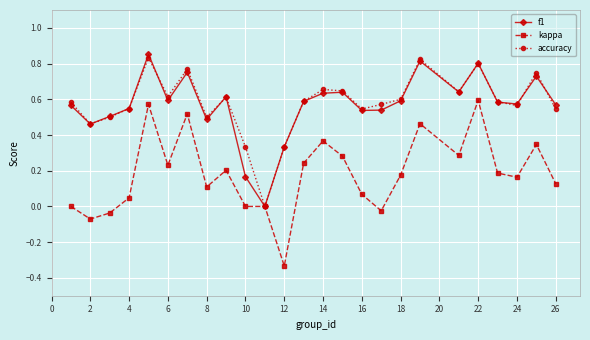

Which series has the widest spread of values?

kappa